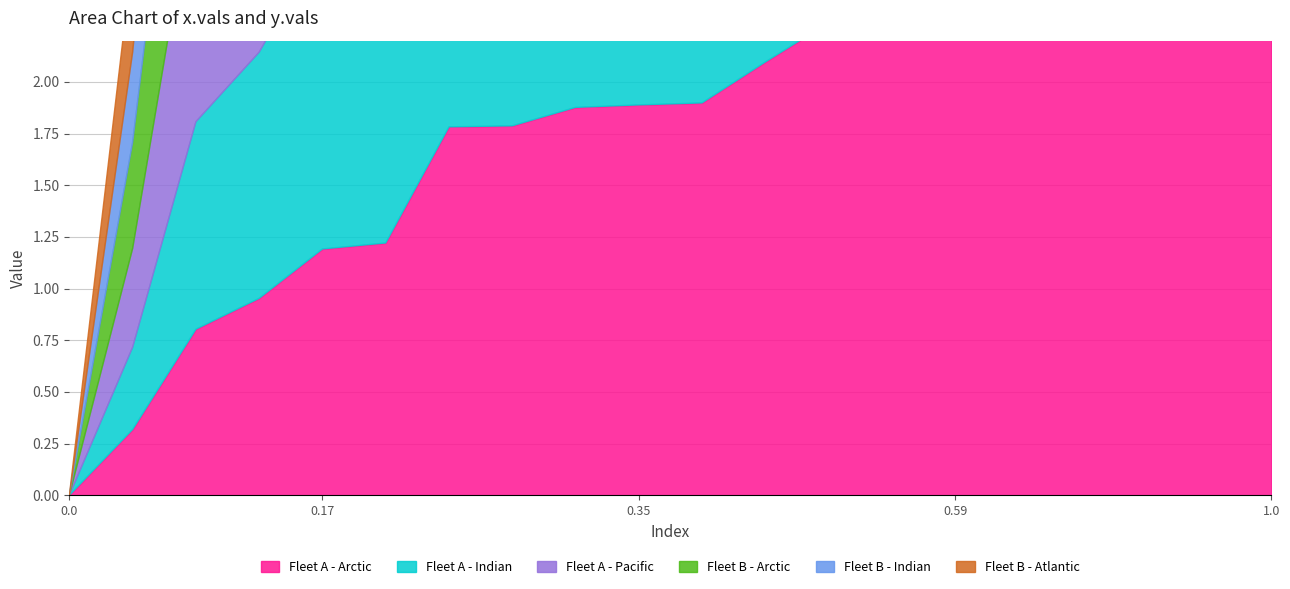

At how many categories does at least one series exceed 0?

19